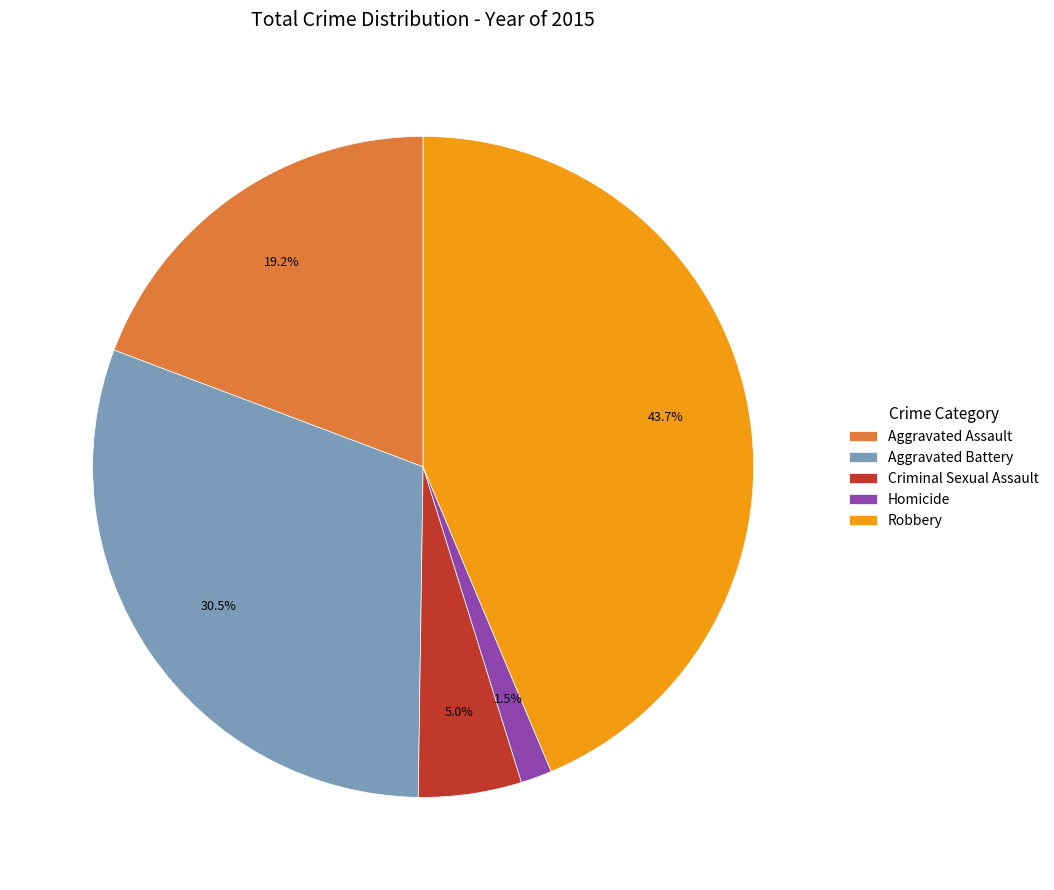

To the nearest percent, what portion does Aggravated Assault represent?

19%